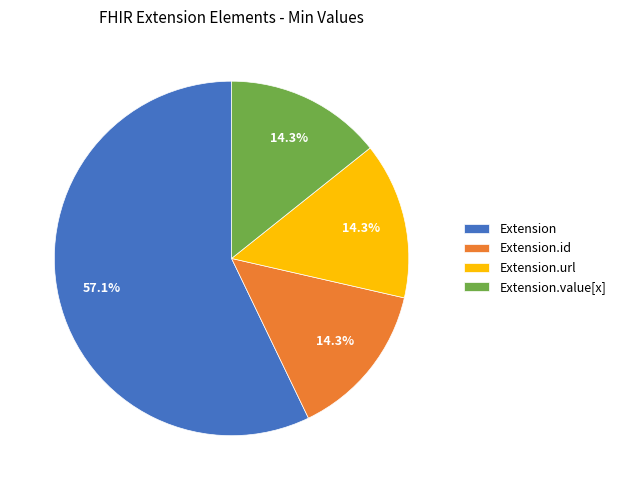

How many segments does this pie chart have?

4